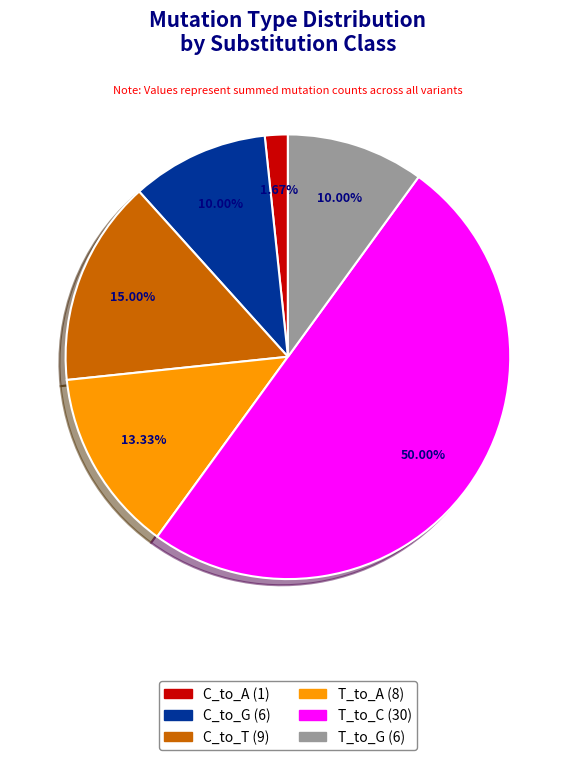

What percentage is NOT represented by T_to_G?

90.0%